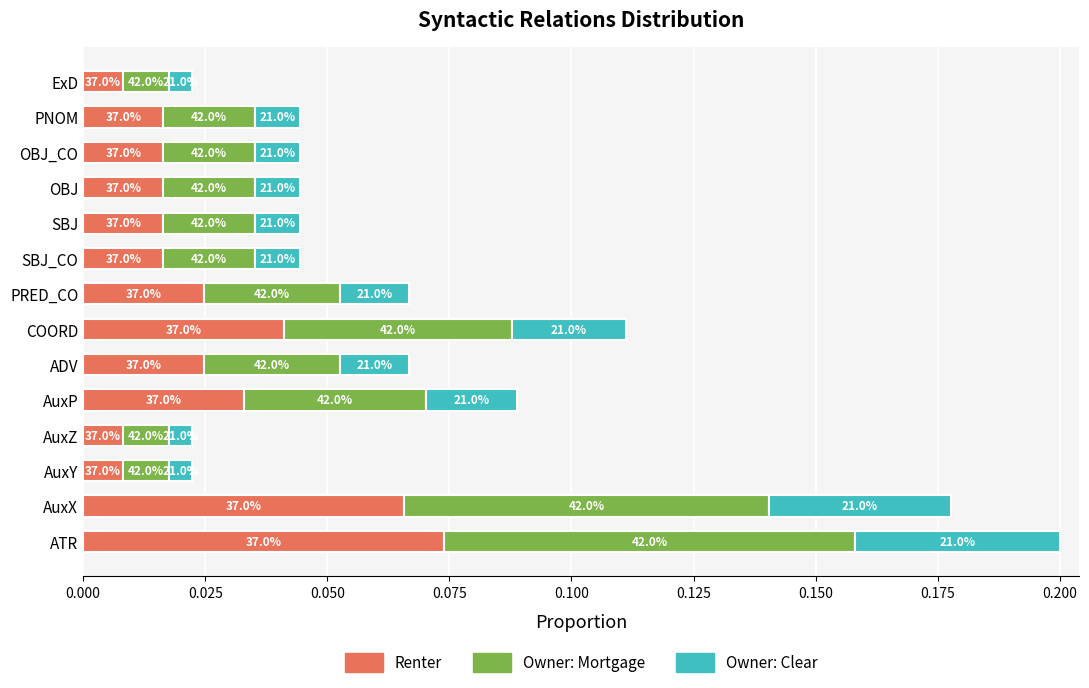

Reading left to right, extract all data points from this chart.

Renter: 0.1	0.1	0.0	0.0	0.0	0.0	0.0	0.0	0.0	0.0	0.0	0.0	0.0	0.0
Owner: Mortgage: 0.1	0.1	0.0	0.0	0.0	0.0	0.0	0.0	0.0	0.0	0.0	0.0	0.0	0.0
Owner: Clear: 0.0	0.0	0.0	0.0	0.0	0.0	0.0	0.0	0.0	0.0	0.0	0.0	0.0	0.0